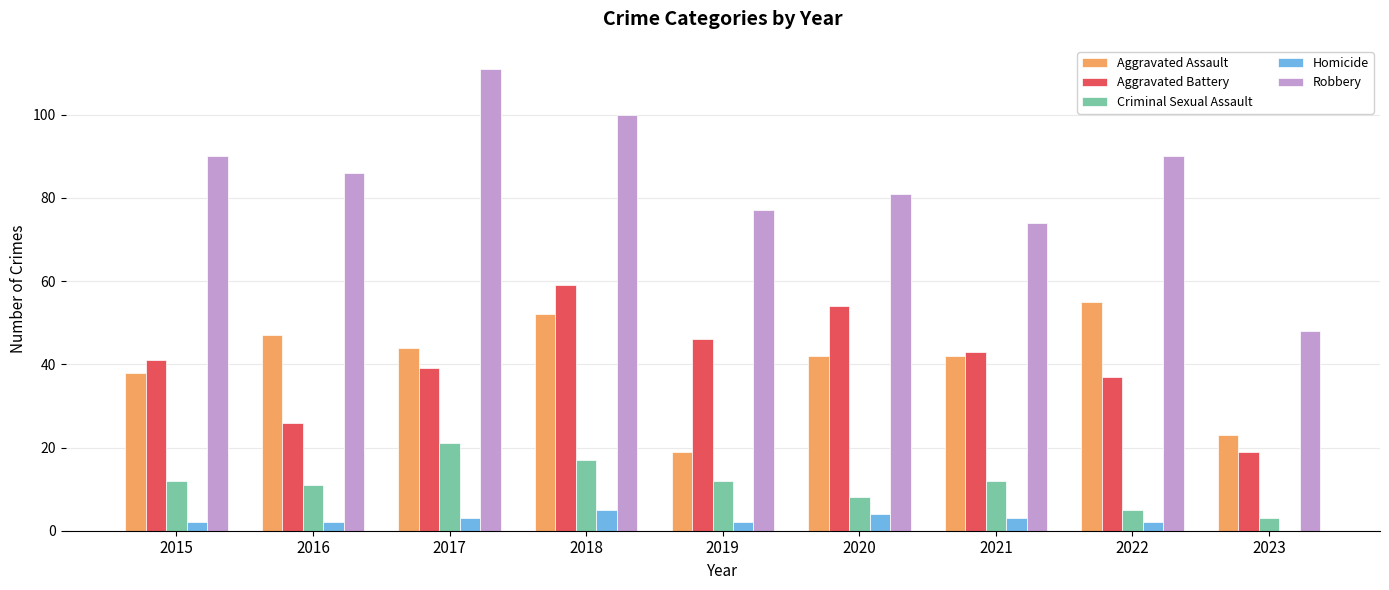

Between 2016 and 2018, which series saw the biggest shift?

Aggravated Battery